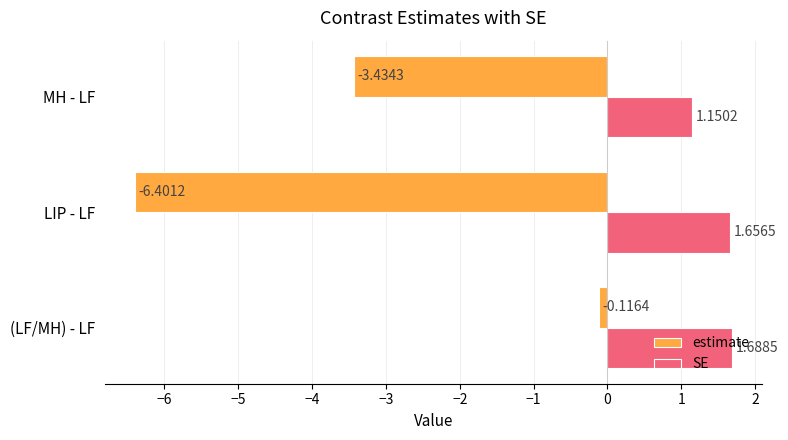

At which label is estimate closest to -3?

MH - LF